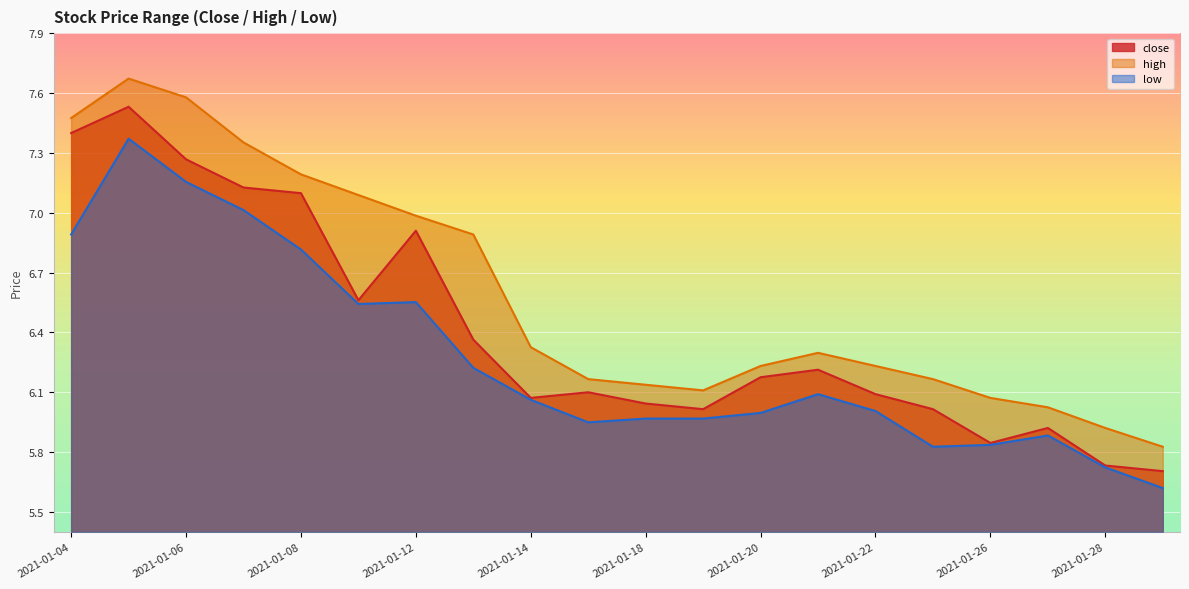

Is it true that high equals 3.2 at 2021-01-05?

False